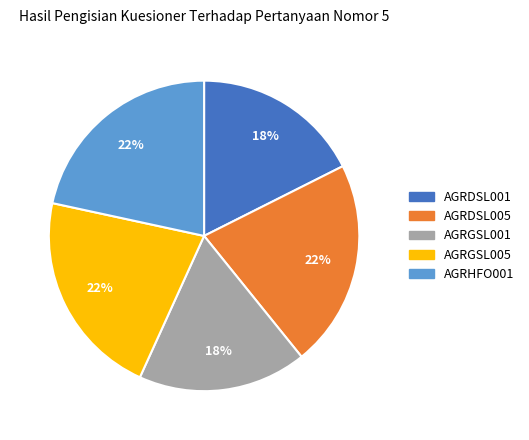

To the nearest percent, what is the combined percentage of AGRDSL005 and AGRDSL001?

39%